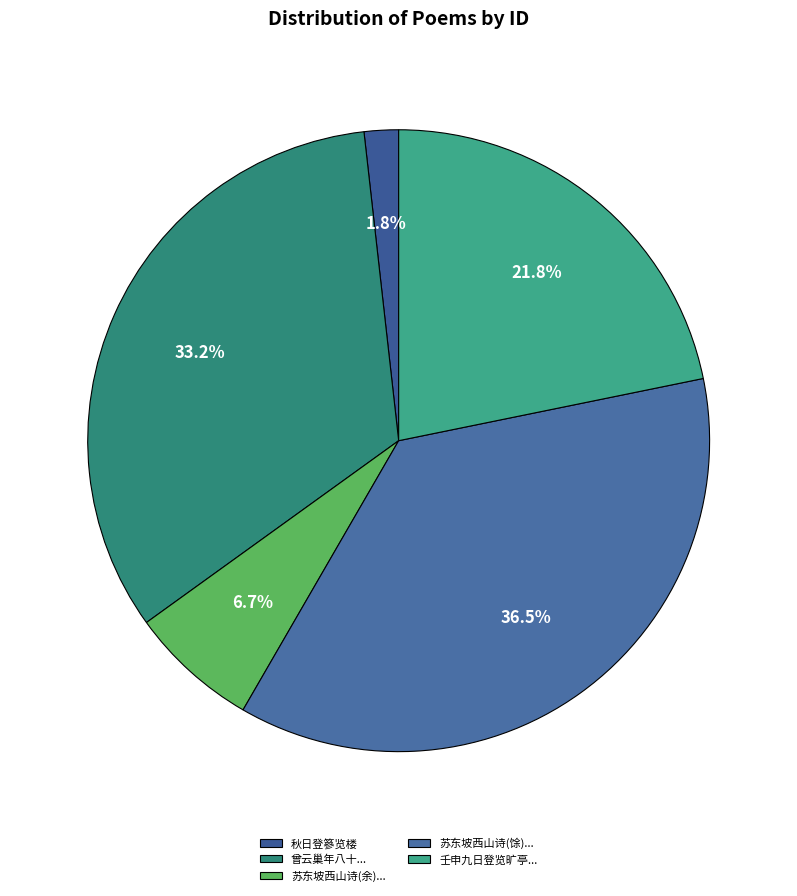

How many slices are in this pie chart?

5